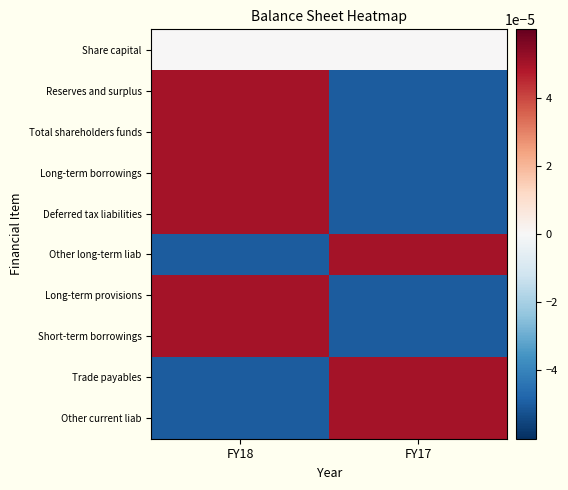

Count the number of data series in this chart.

10